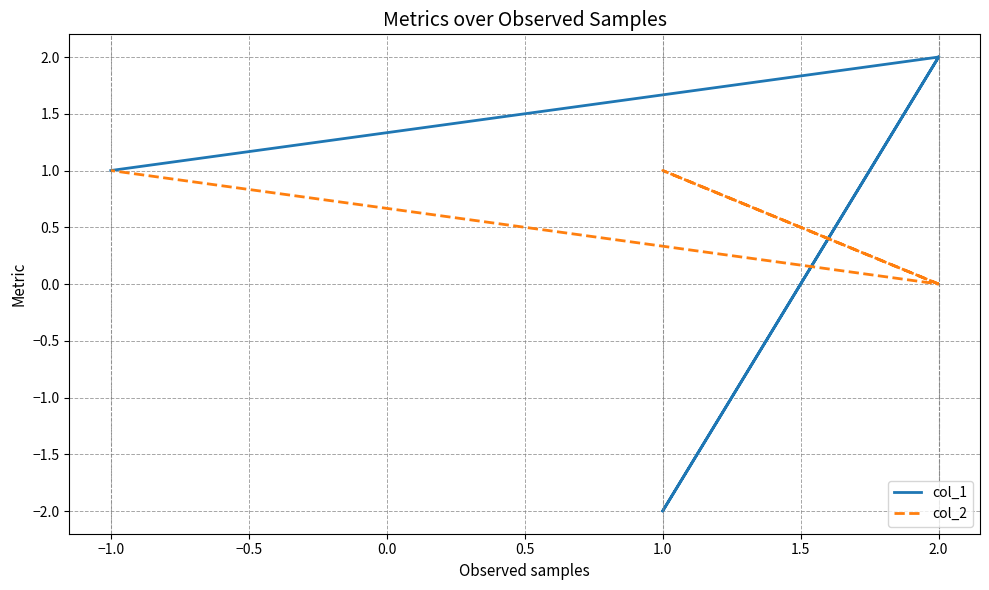

In col_1, how many points are lower than both neighbors (excluding endpoints)?

1